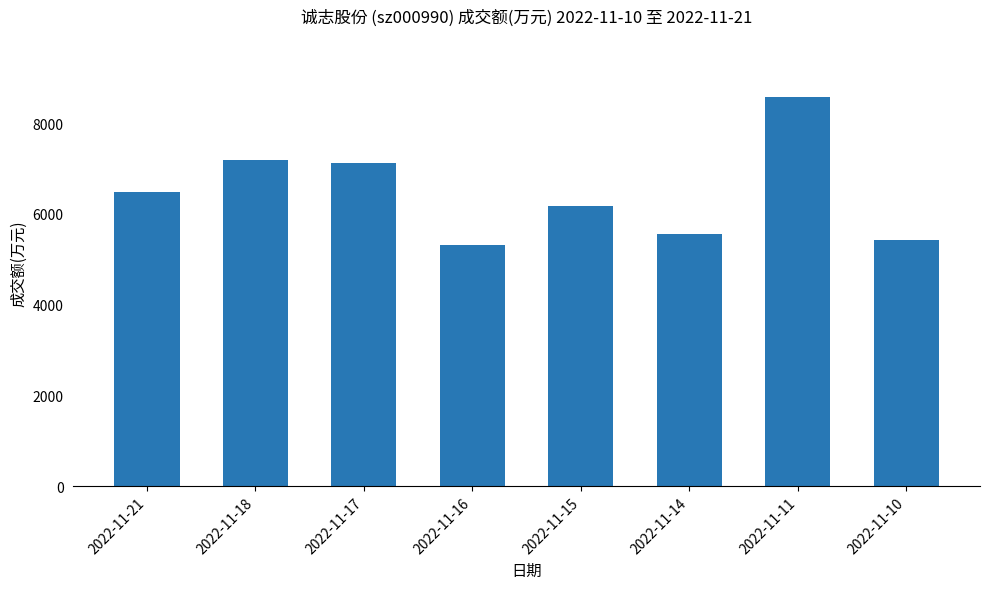

What value does the data have at 2022-11-18?

7181